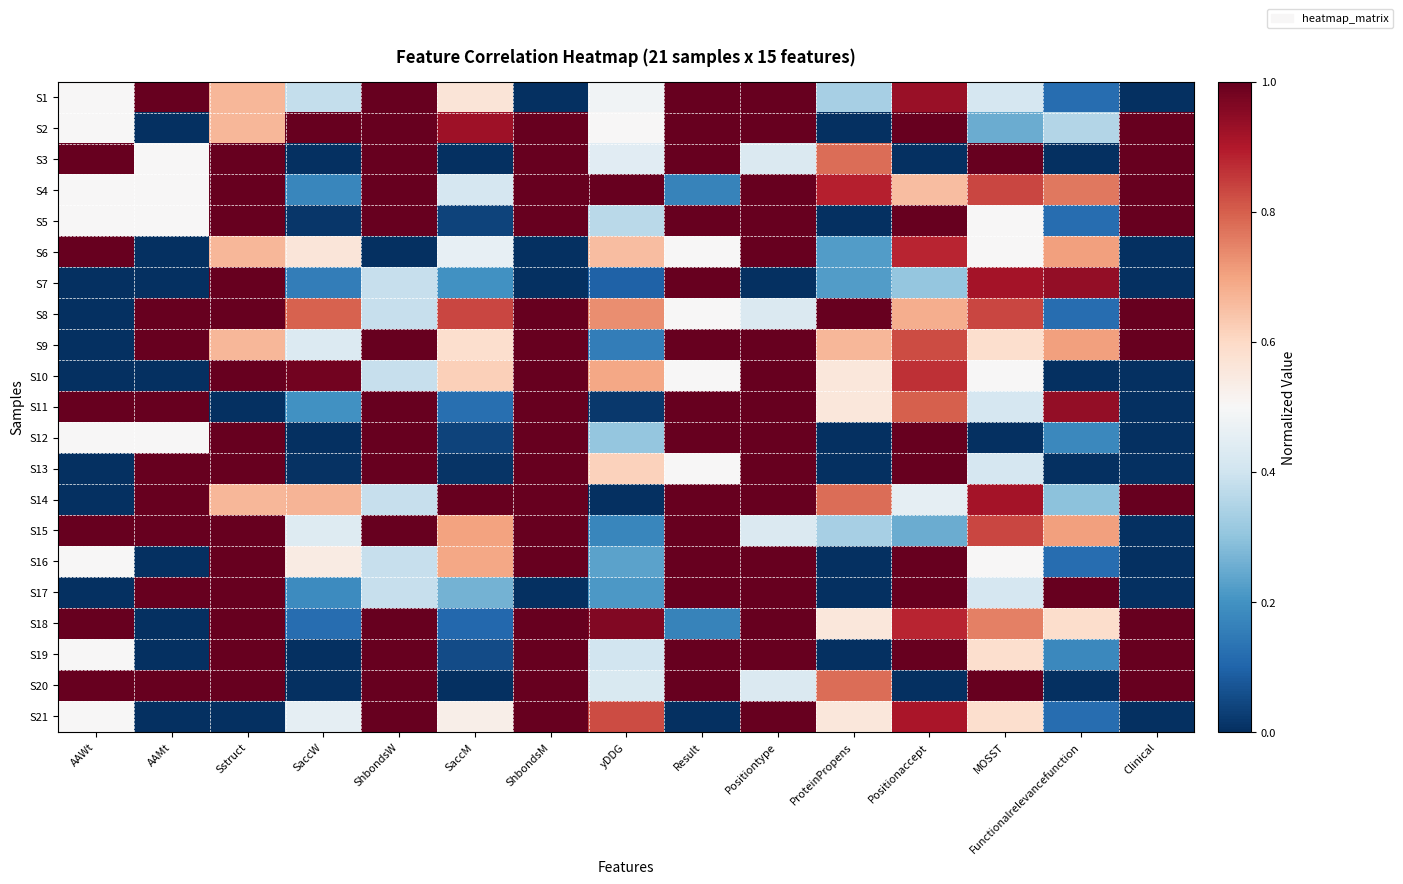

At which category is the sum across all series the highest?

Positiontype